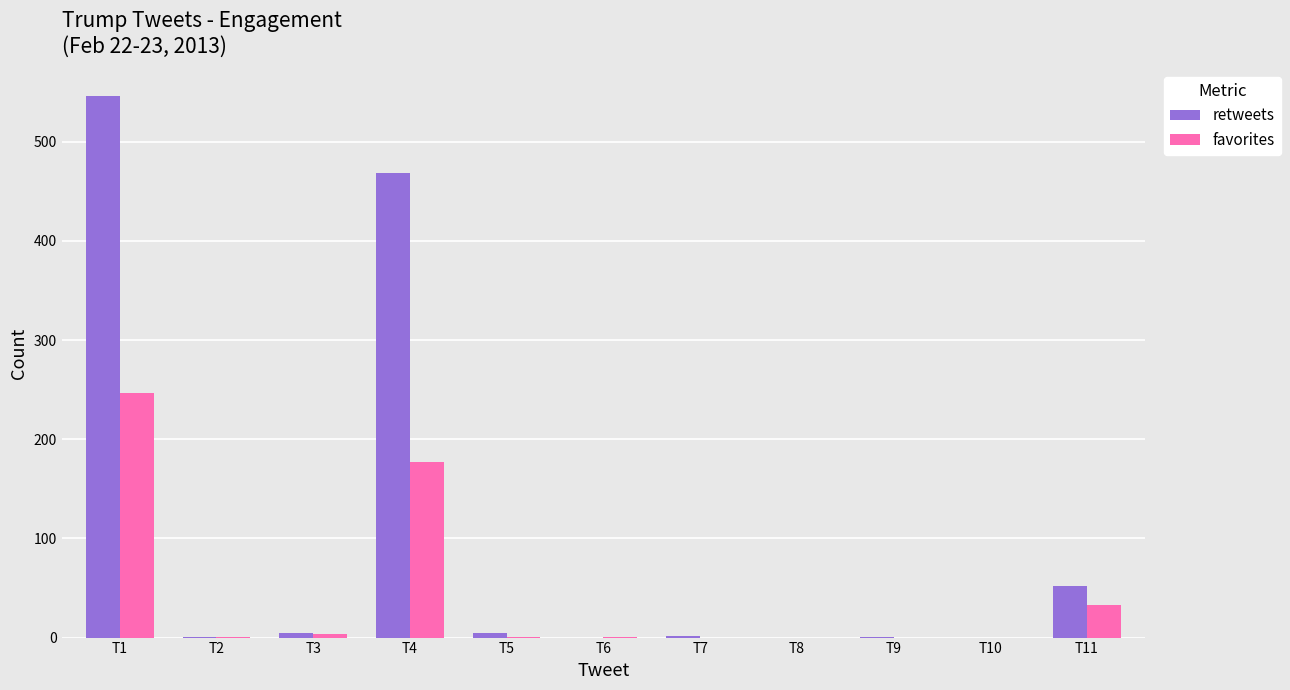

What is the sum of the favorites values at T8 and T2?

1